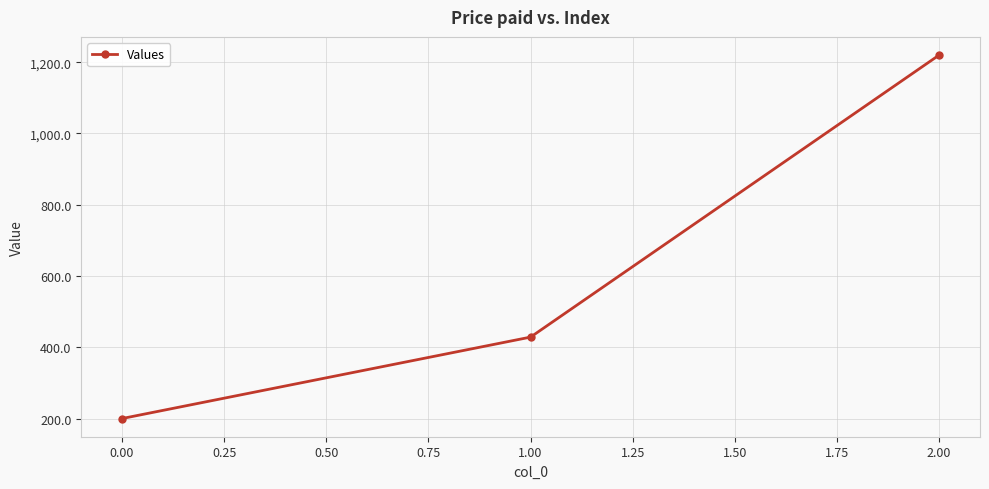

List the labels in order of value, largest first.

2.00, 1.00, 0.00